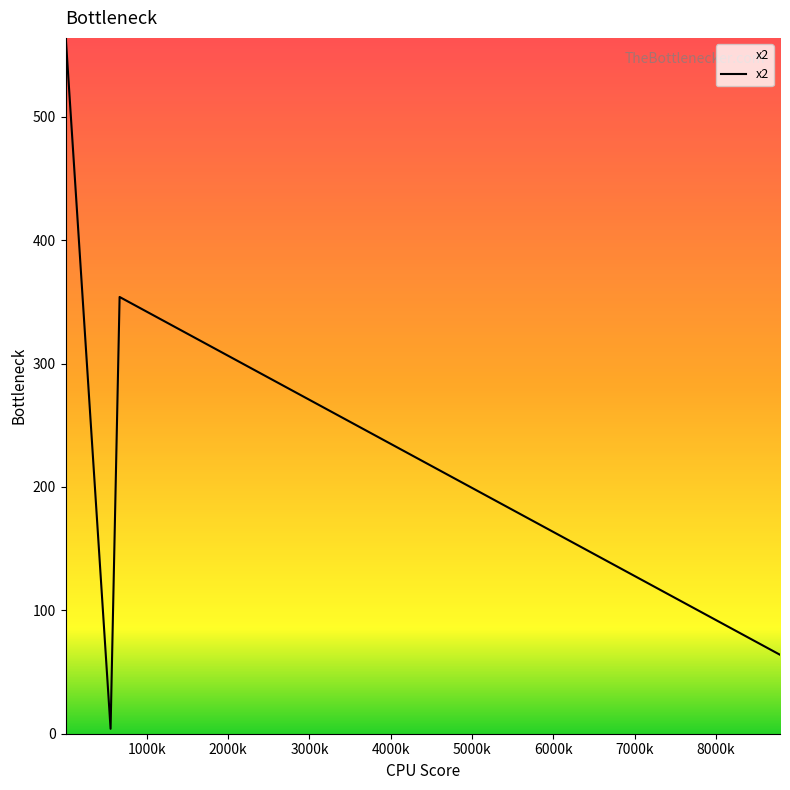

The chart shows a value of 12 at 0. True or false?

False